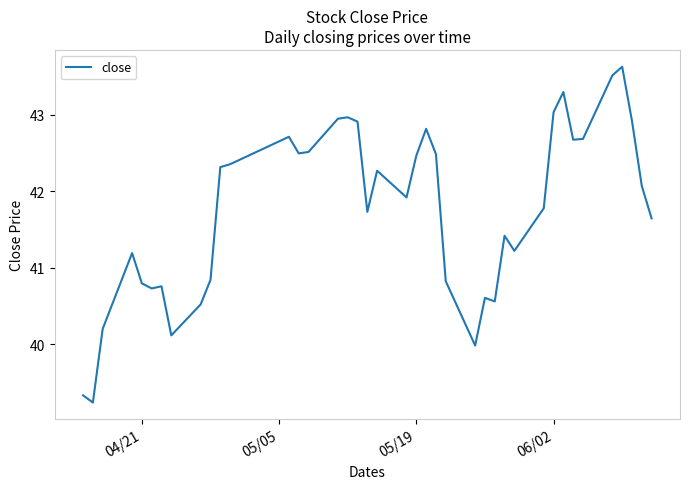

What is the difference between the maximum and minimum values?

4.4